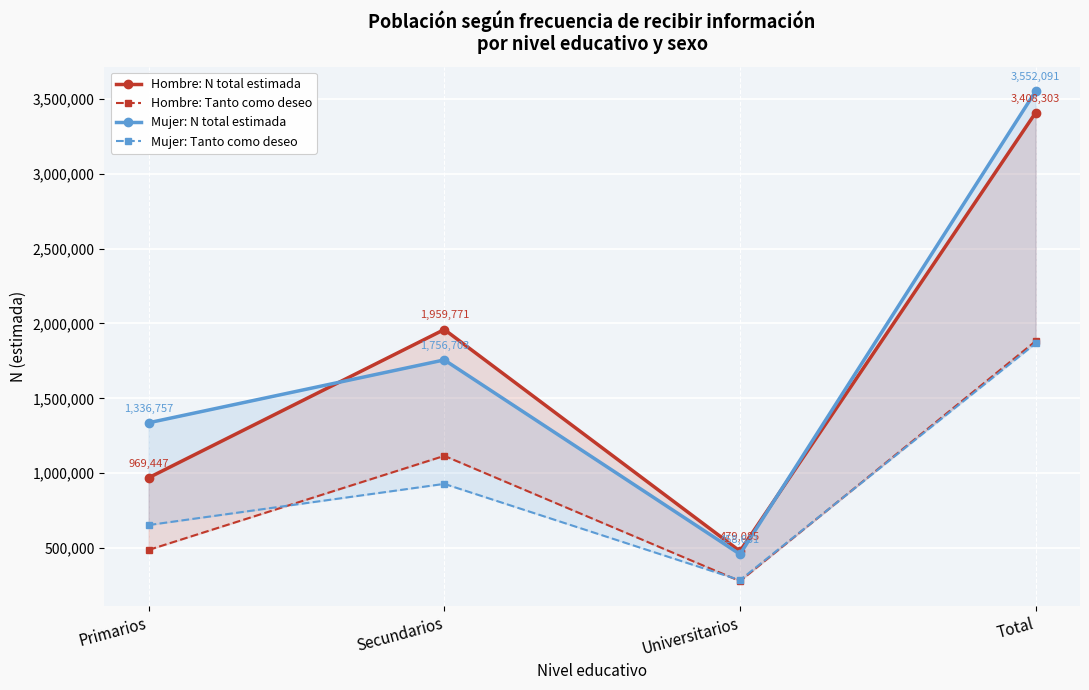

Which series has the widest spread of values?

Mujer: N total estimada